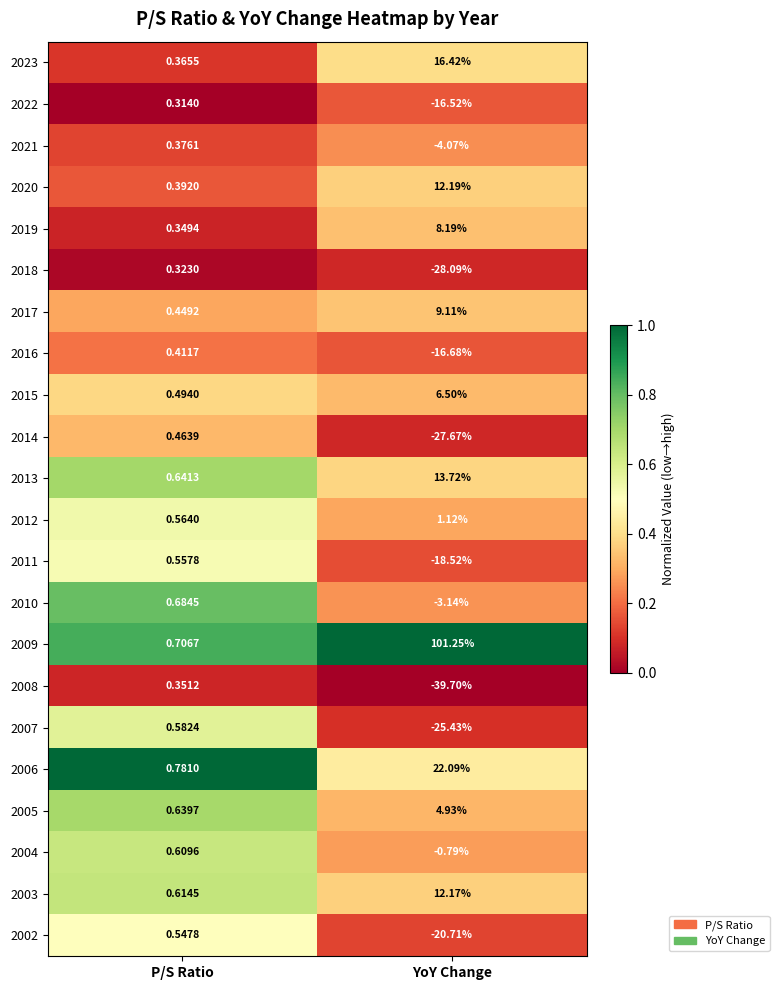

Is the value of 2003 at P/S Ratio greater than the value of 2009 at YoY Change?

No